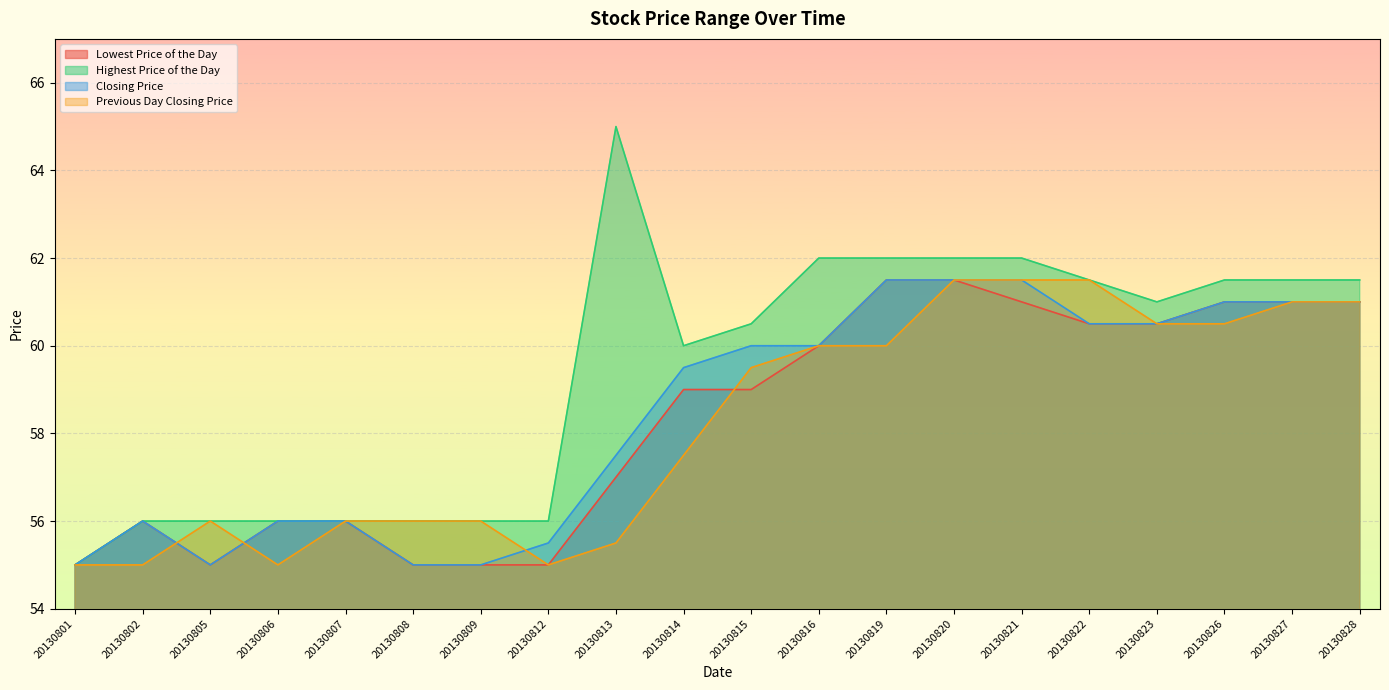

What are all the series names shown in the legend?

Lowest Price of the Day, Highest Price of the Day, Closing Price, Previous Day Closing Price